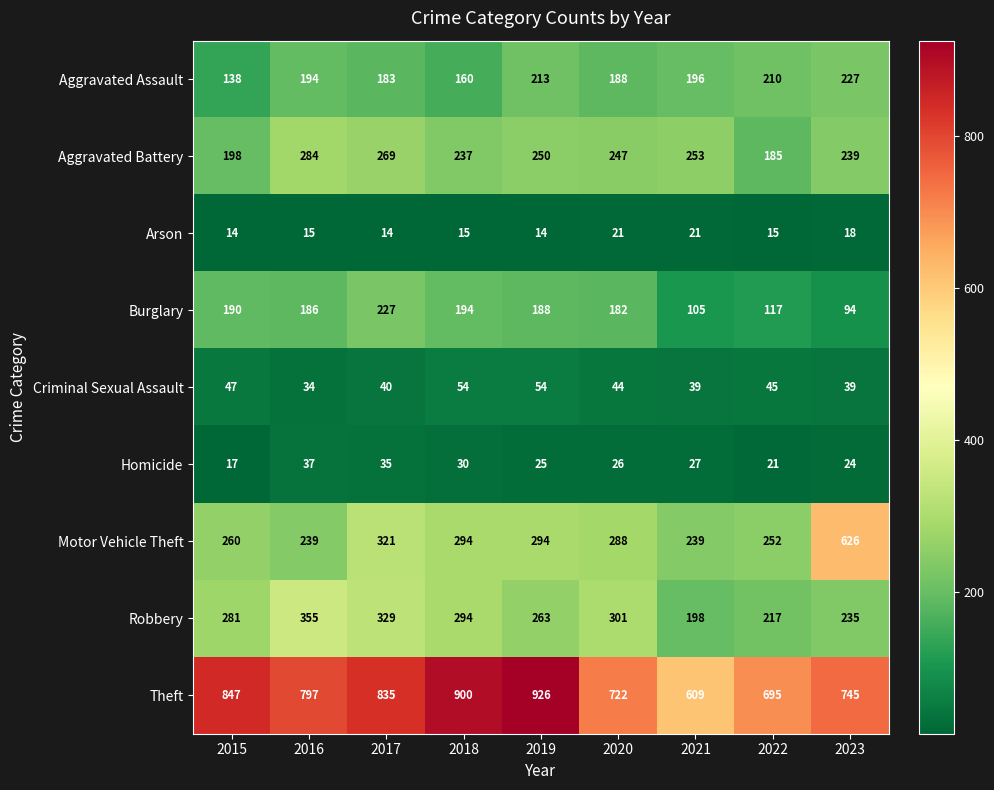

Is it true that Arson equals 6 at 2017?

False